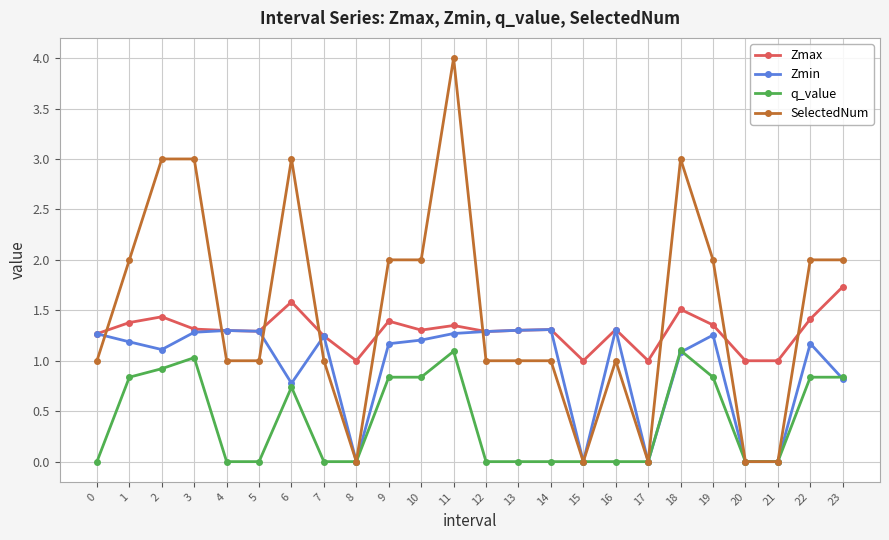

Between which two adjacent categories do SelectedNum and Zmax first intersect?

0 and 1